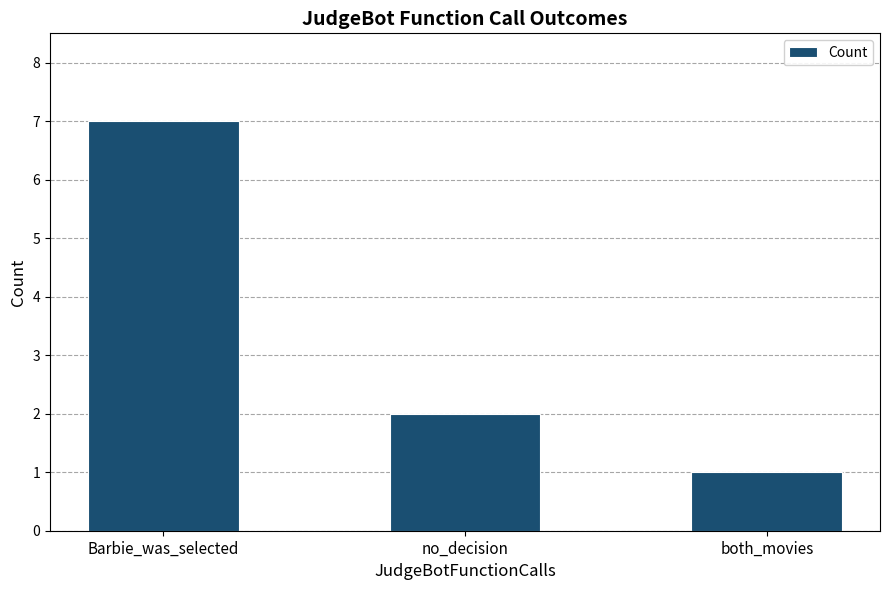

What is the greatest value displayed?

7